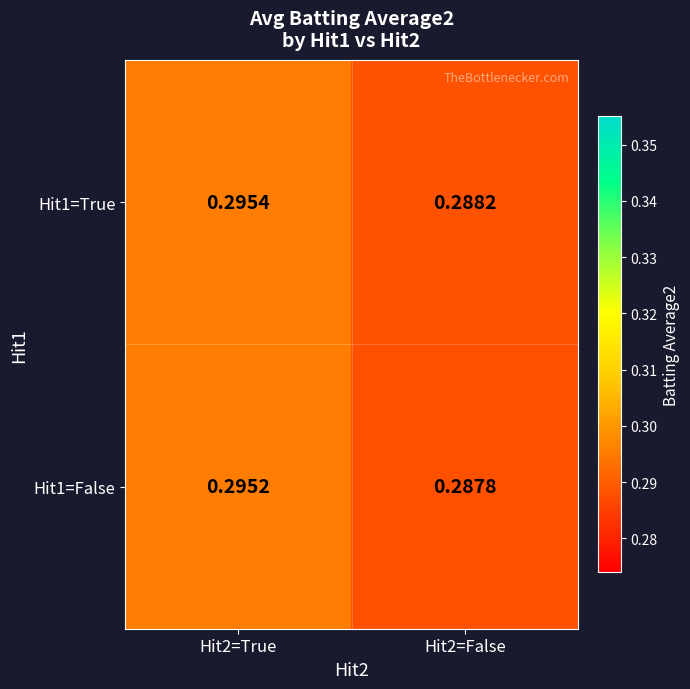

Is the value of Hit1=False at Hit2=True greater than the value of Hit1=True at Hit2=True?

No